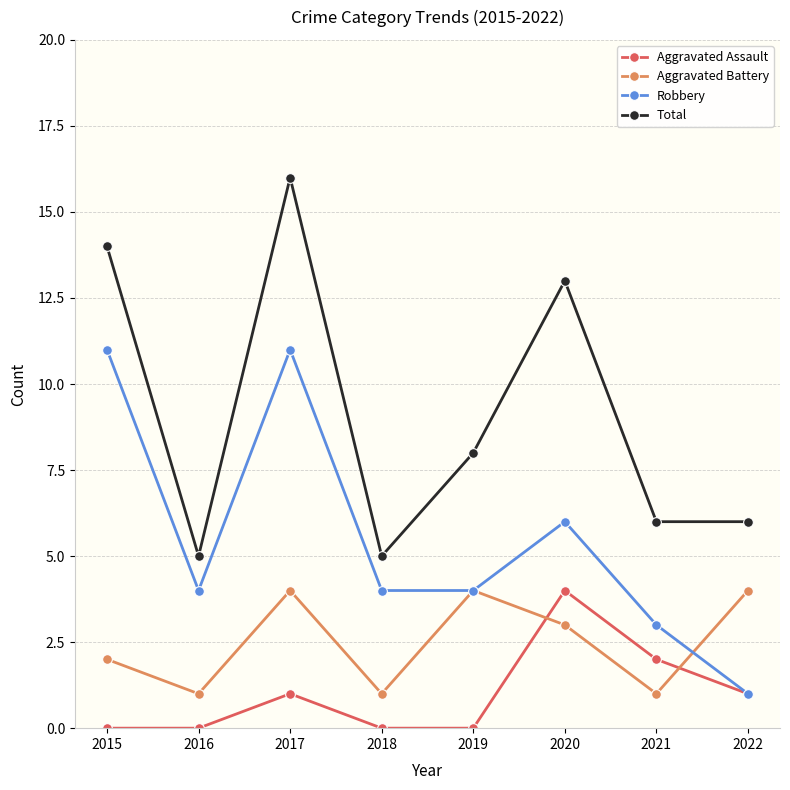

Which label corresponds to the largest value in the chart?

2017